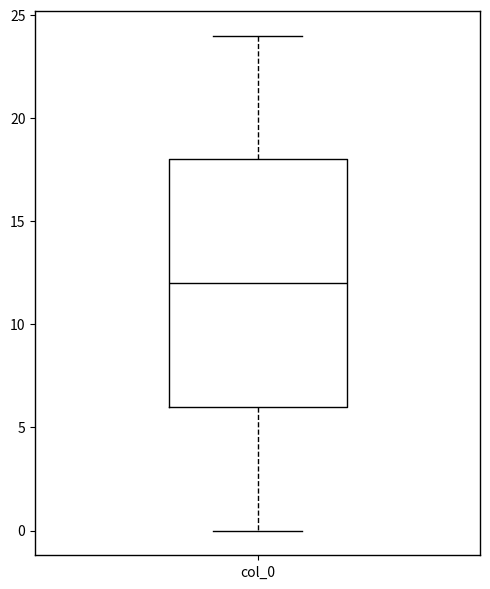

Transcribe this box plot: give where the median line is, the range the box spans, and where the two whiskers end, as read against the y-axis. The values are not printed on the chart, so give them approximately, as read against the axis.

median 12, box 6 to 18, whiskers 0 to 24